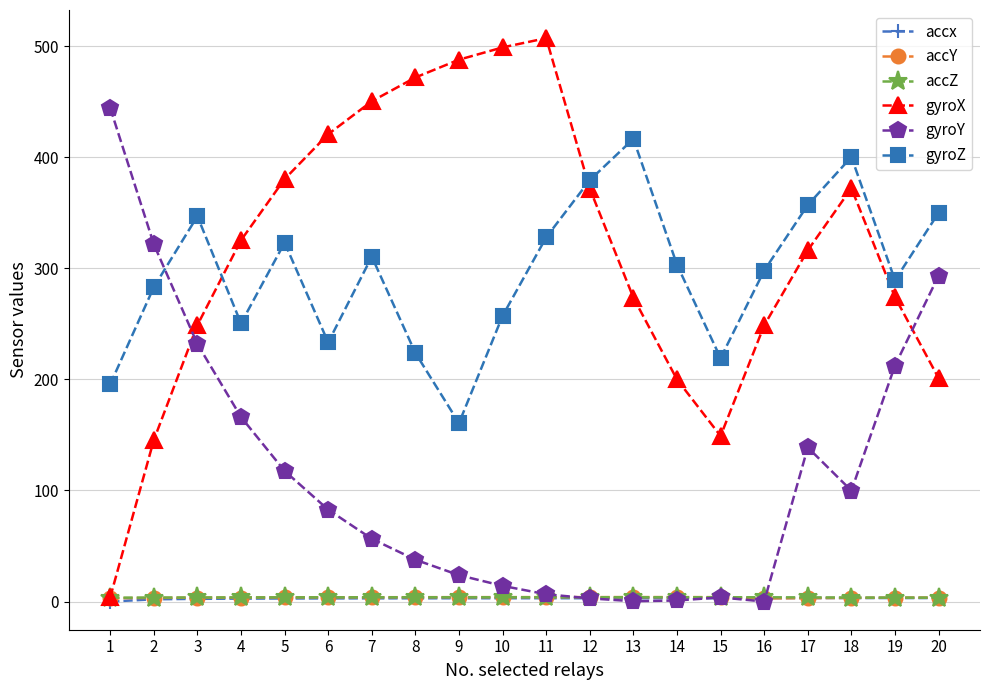

How many lines are shown in the chart?

6